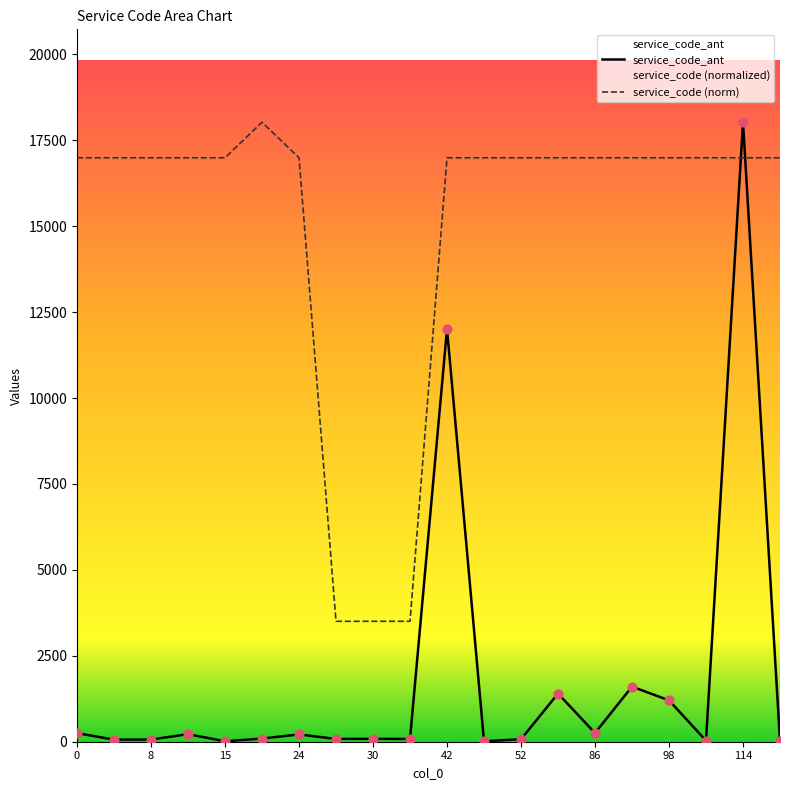

Which series contains the lowest Y value?

service_code_ant